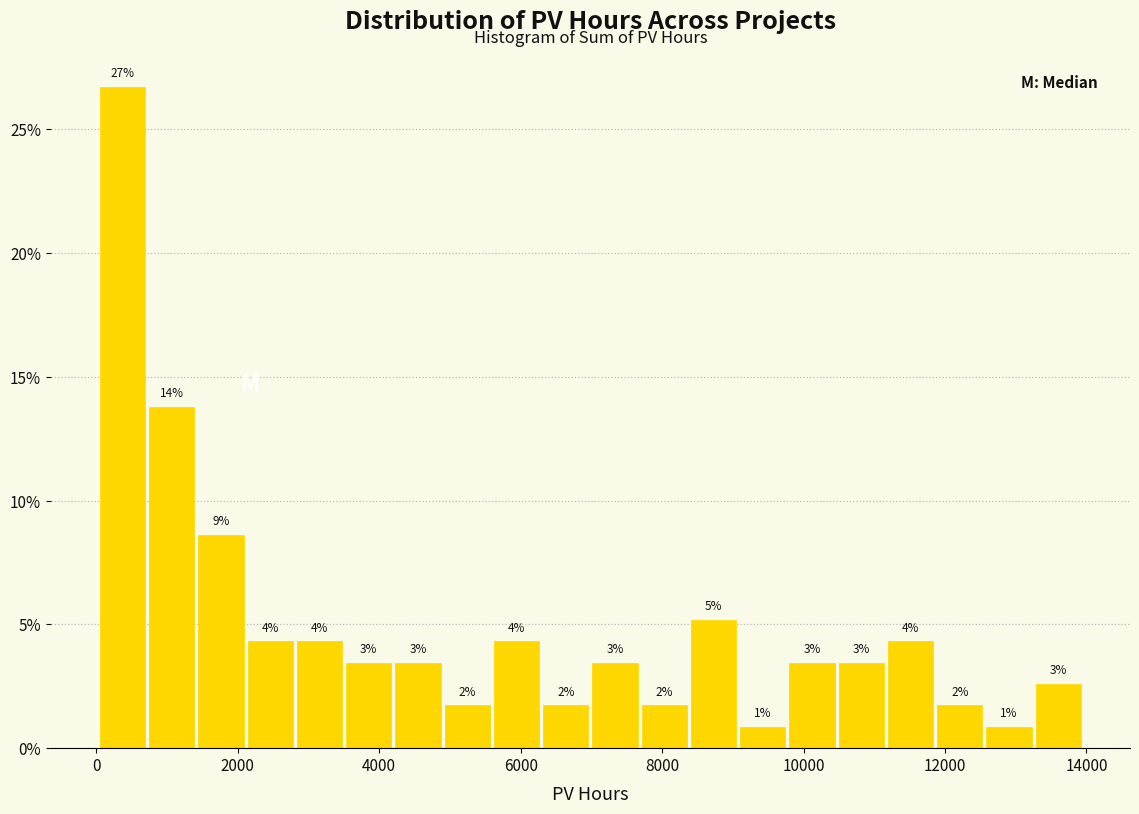

Read against the x-axis, roughly where is the centre of the tallest bar?

400